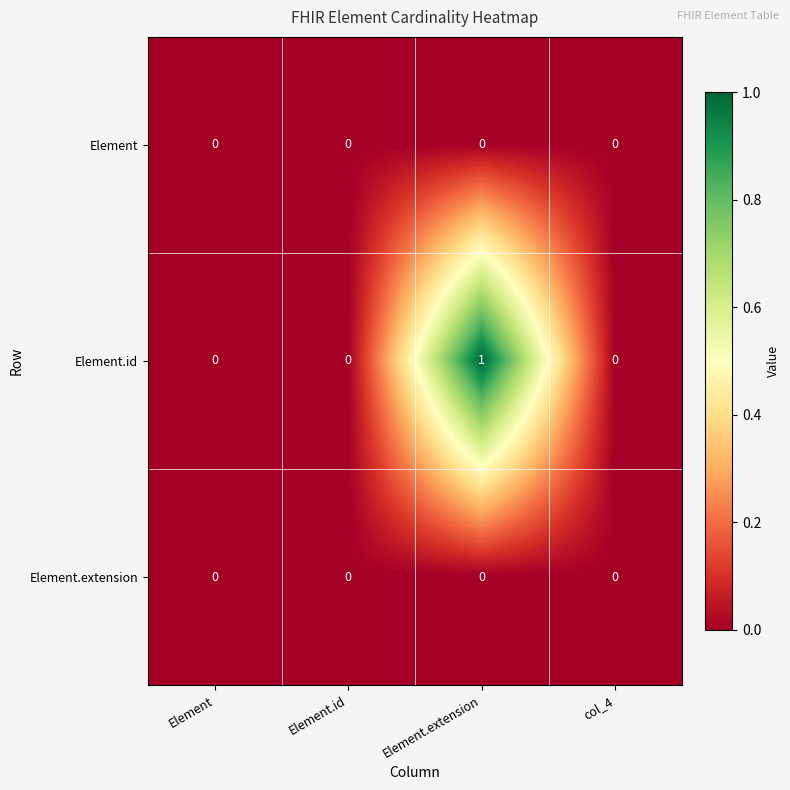

What is the total value across all series at Element.extension?

1